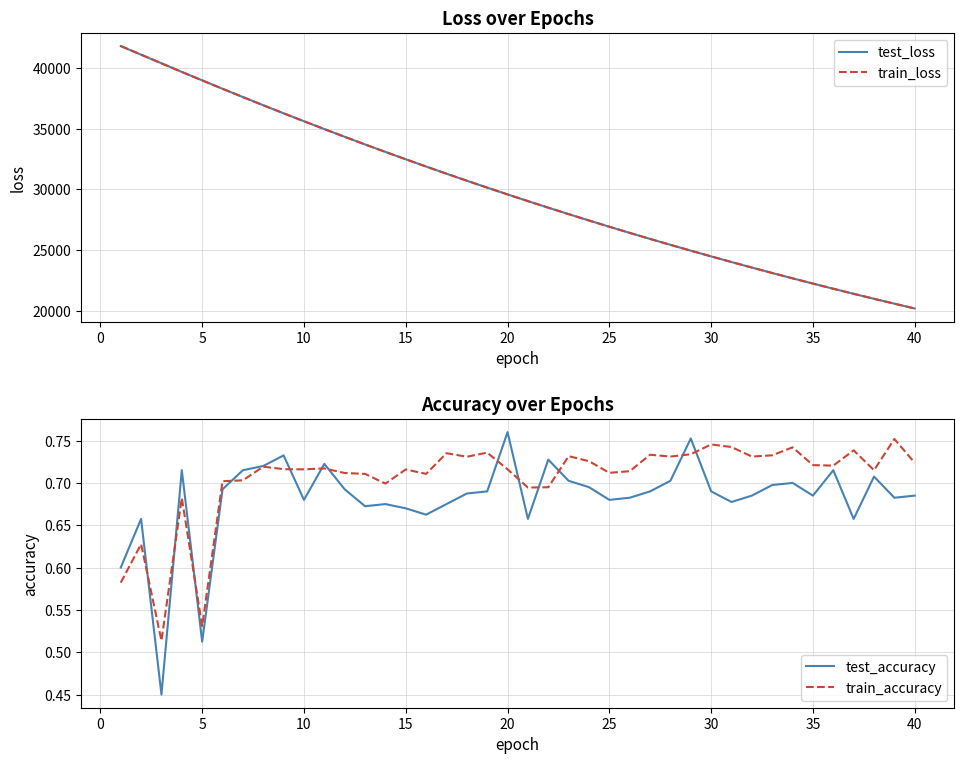

Rank the series by their maximum value, from lowest to highest.

train_accuracy, test_accuracy, test_loss, train_loss